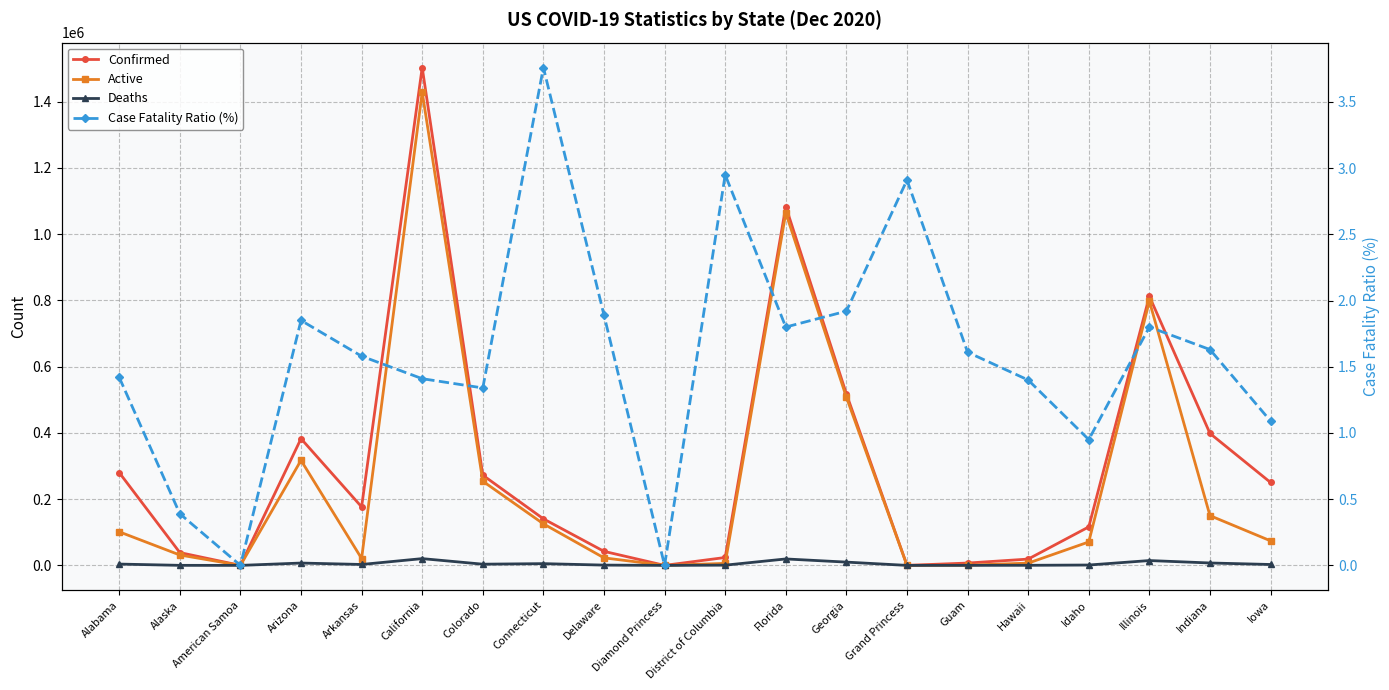

How many interior local peaks does the Case Fatality Ratio (%) series have?

5